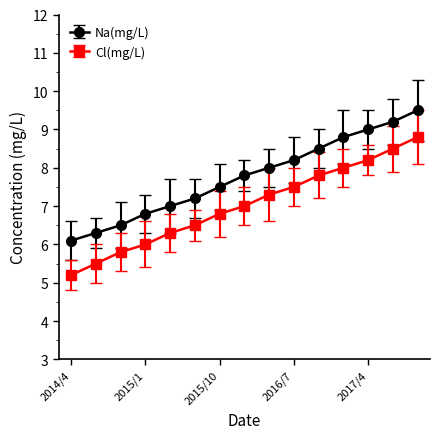

What is the maximum value for Na(mg/L)?

9.5